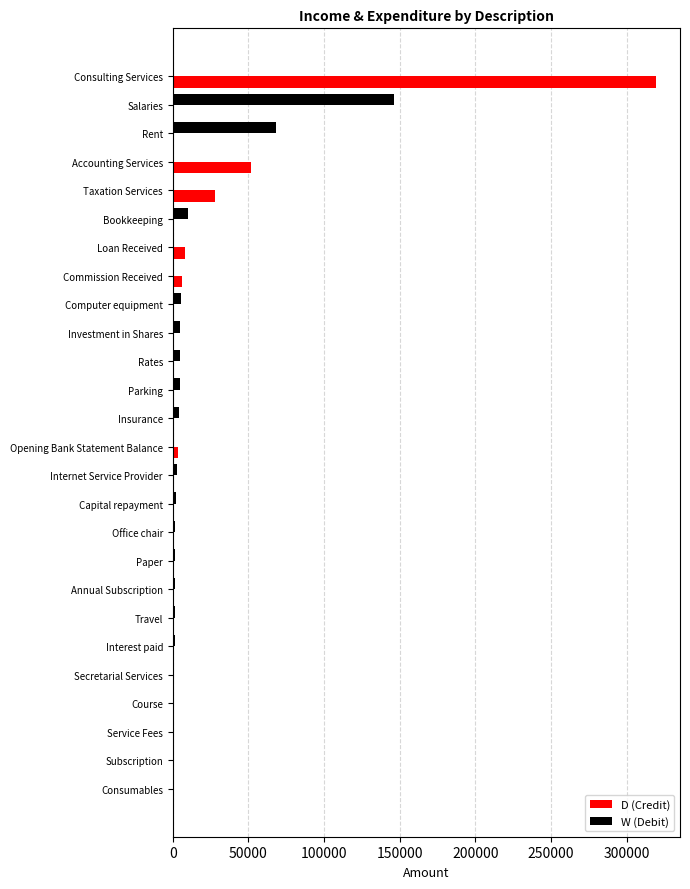

Which label corresponds to the largest value in the chart?

Consulting Services